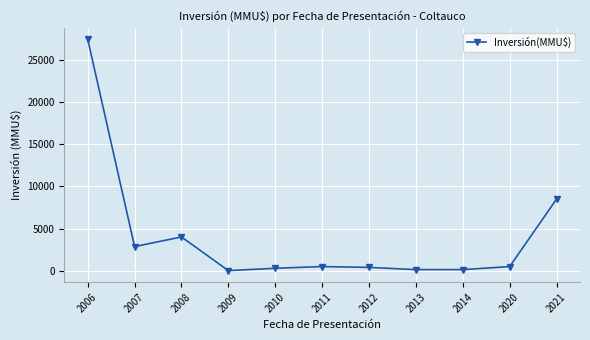

What is the sum of all values?

44827